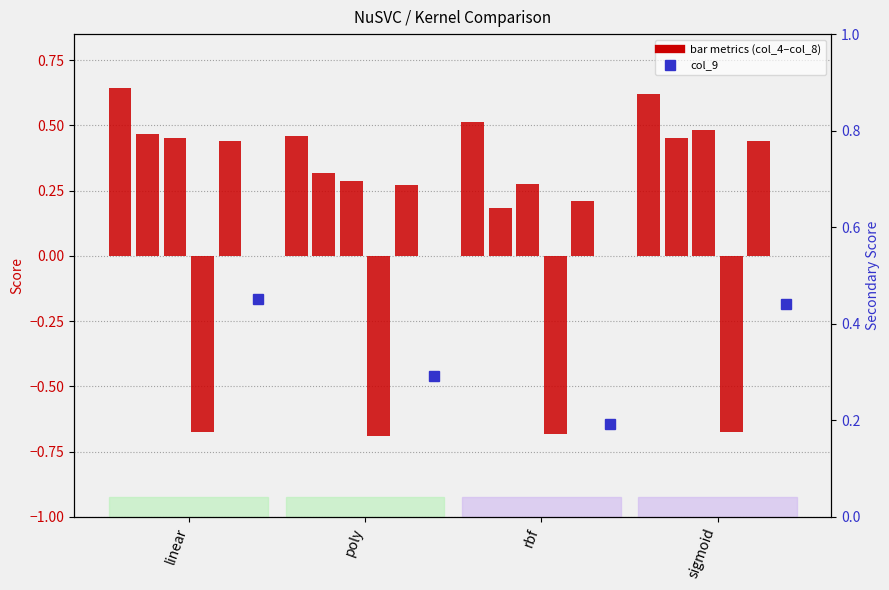

What is the total value across all series at poly?

0.9